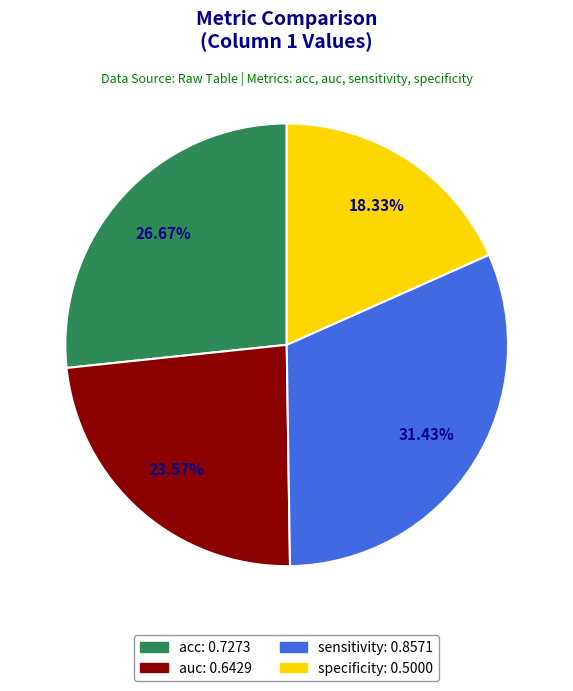

What portion of the pie excludes auc?

76.4%